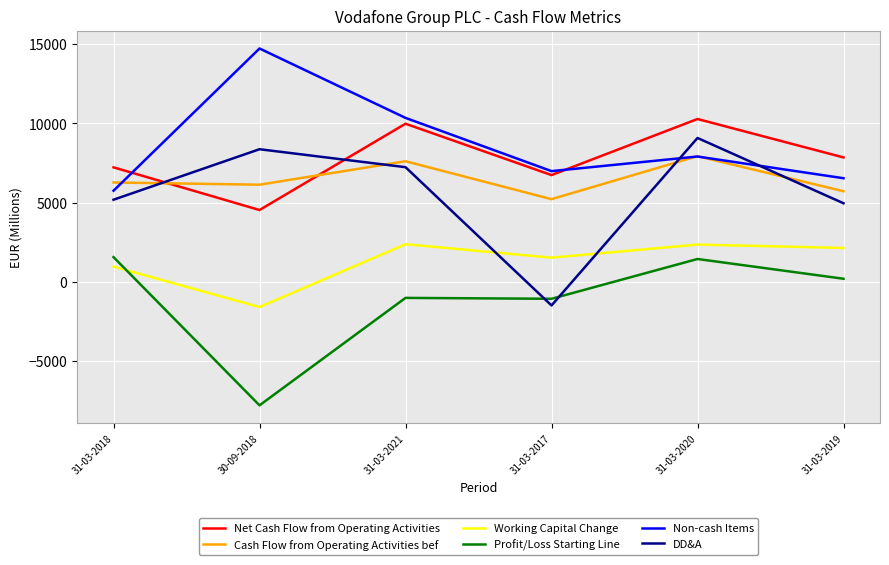

What are all the series names shown in the legend?

Net Cash Flow from Operating Activities, Cash Flow from Operating Activities bef, Working Capital Change, Profit/Loss Starting Line, Non-cash Items, DD&A